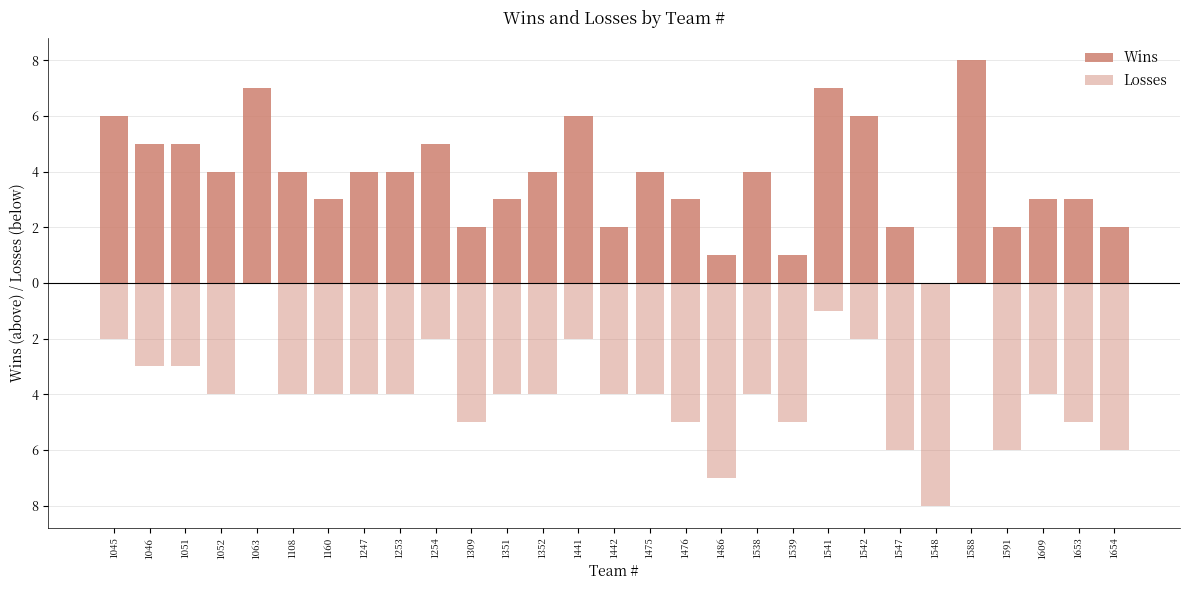

Reading left to right, list all the values displayed in this chart.

Wins: 6	5	5	4	7	4	3	4	4	5	2	3	4	6	2	4	3	1	4	1	7	6	2	0	8	2	3	3	2
Losses: -2	-3	-3	-4	0	-4	-4	-4	-4	-2	-5	-4	-4	-2	-4	-4	-5	-7	-4	-5	-1	-2	-6	-8	0	-6	-4	-5	-6